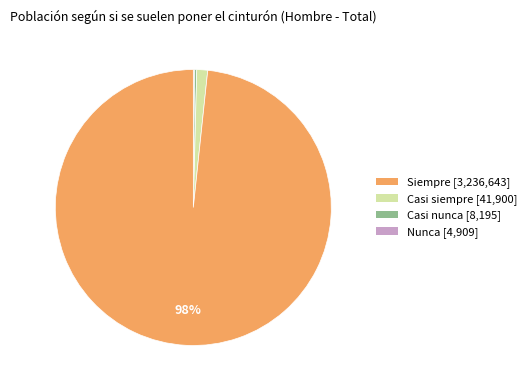

To the nearest percent, what is the combined percentage of Casi nunca [8,195] and Nunca [4,909]?

100%